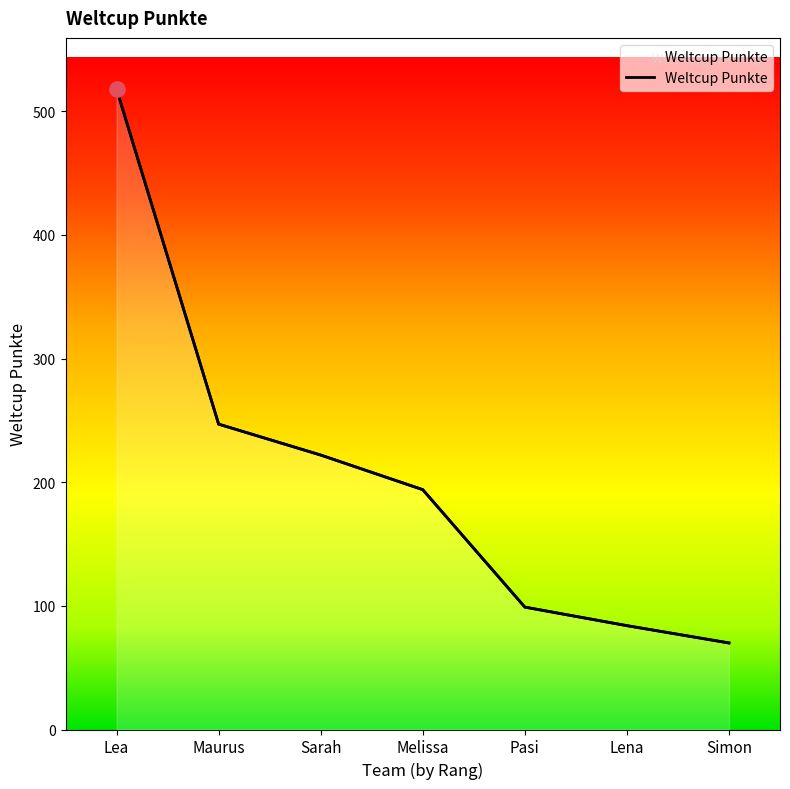

What is the ratio of the value at Lena to the value at Sarah?

0.4